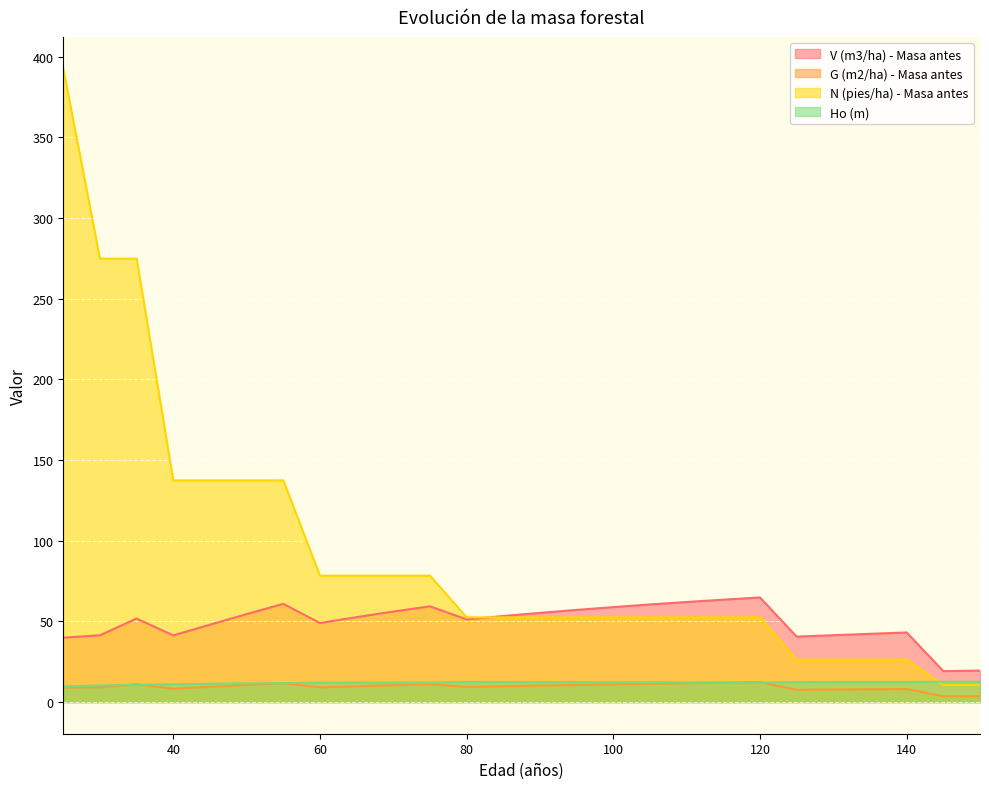

At which category is the sum across all series the highest?

25